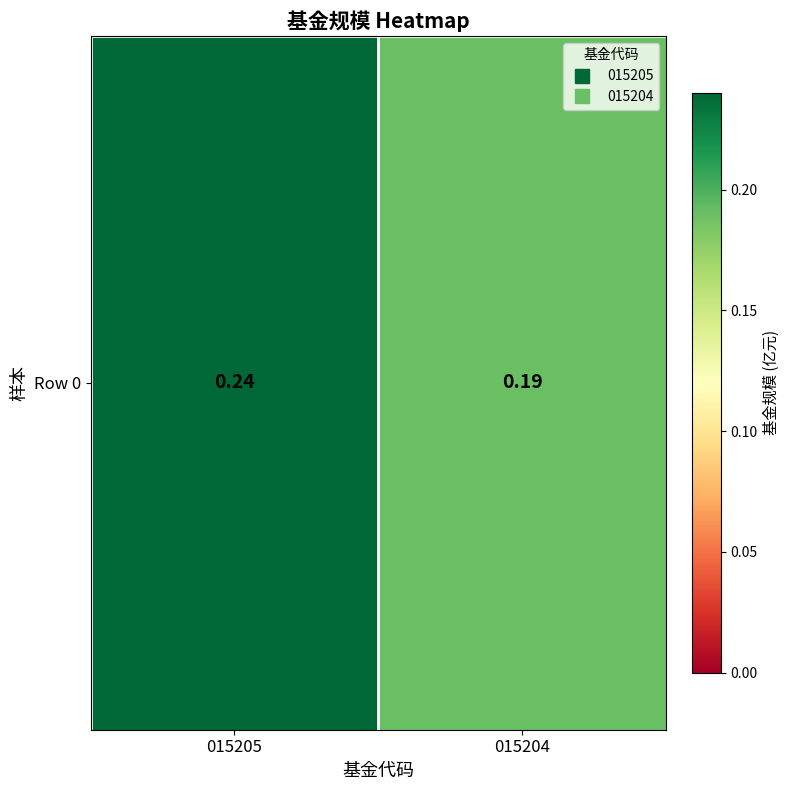

What is the maximum value shown in the chart?

0.2